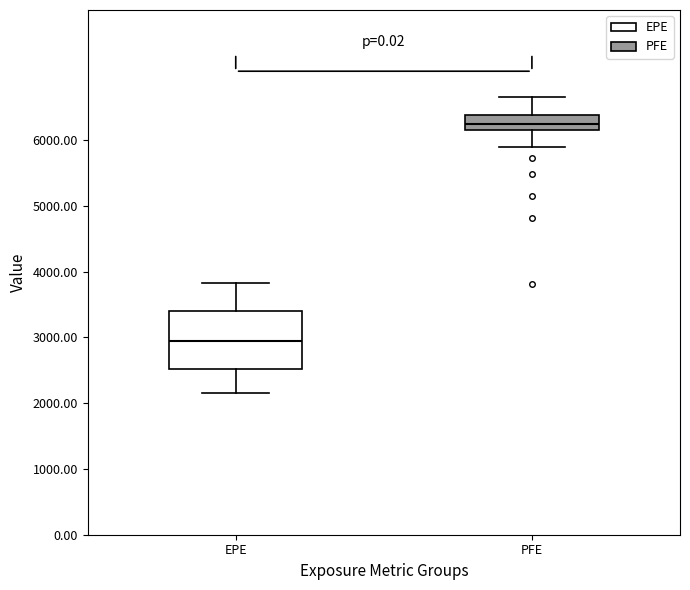

Which box has the lowest median line?

EPE